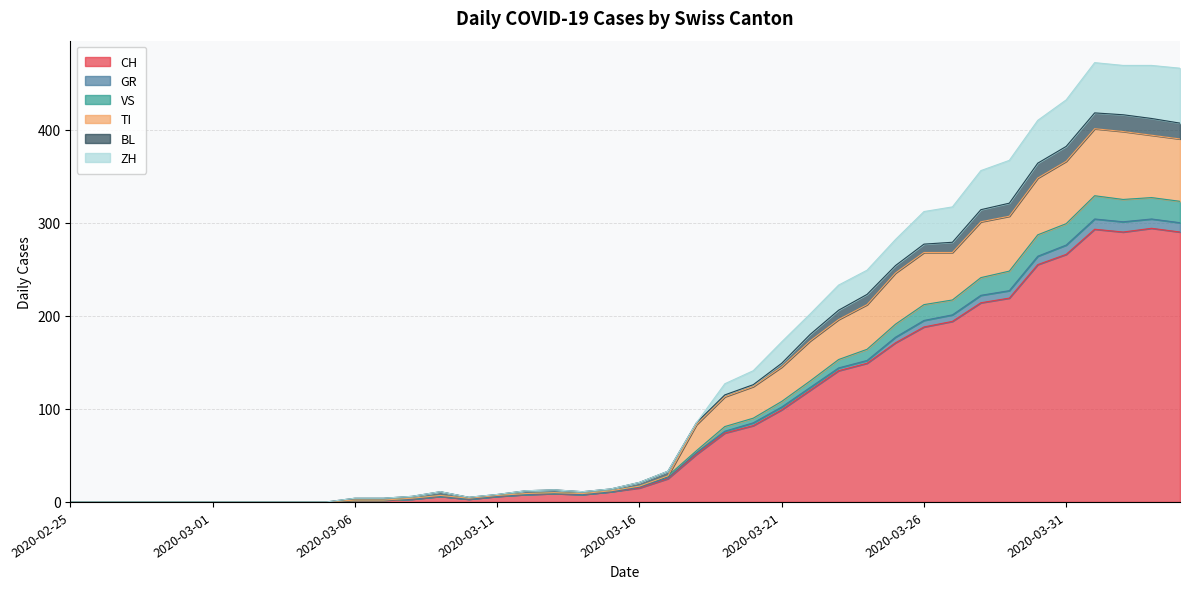

Where is ZH nearest to the value 236?

2020-03-23